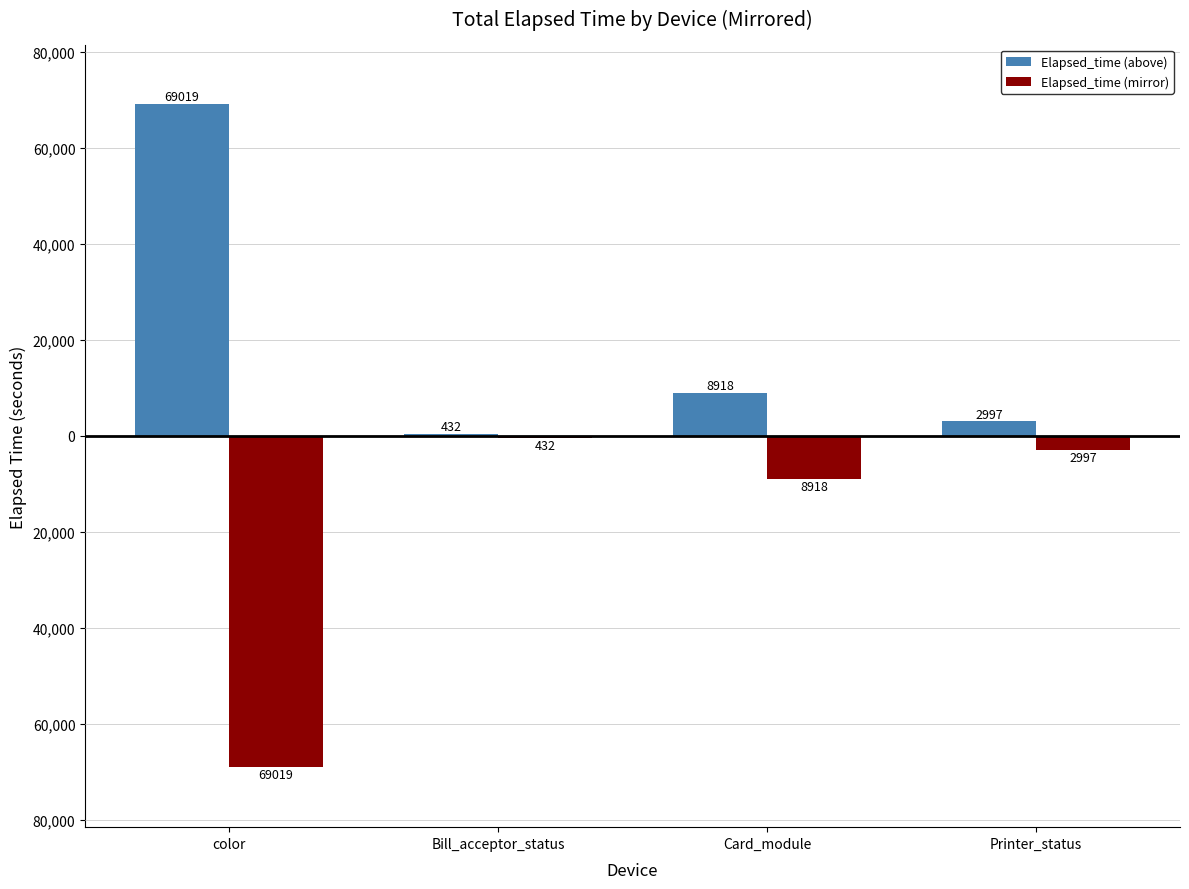

Rank the series at Card_module from lowest to highest value.

Elapsed_time (mirror), Elapsed_time (above)